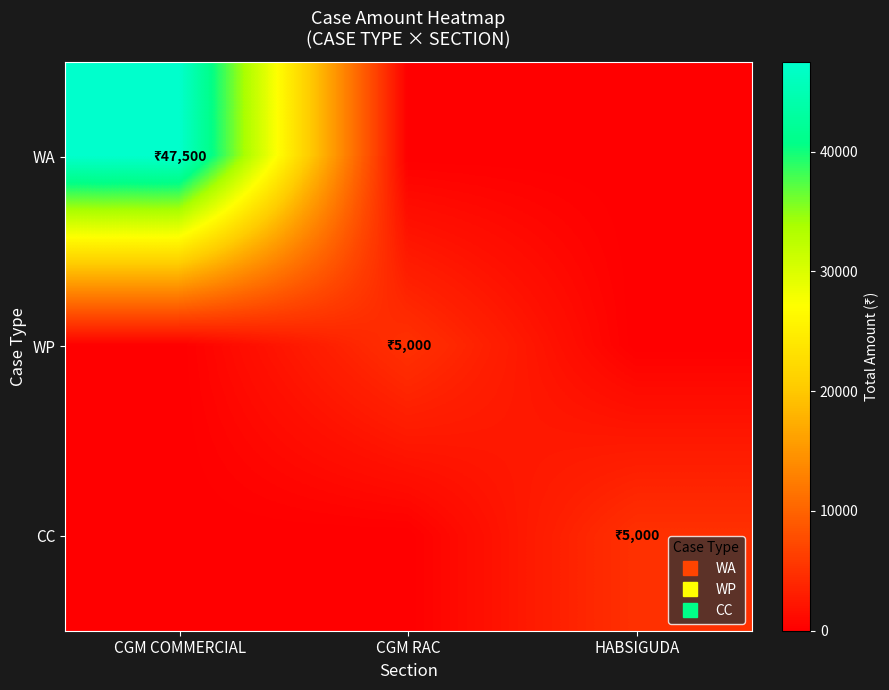

Reading left to right, what are all the values shown in this chart?

WA: CGM COMMERCIAL=47500	CGM RAC=0	HABSIGUDA=0
WP: CGM COMMERCIAL=0	CGM RAC=5000	HABSIGUDA=0
CC: CGM COMMERCIAL=0	CGM RAC=0	HABSIGUDA=5000